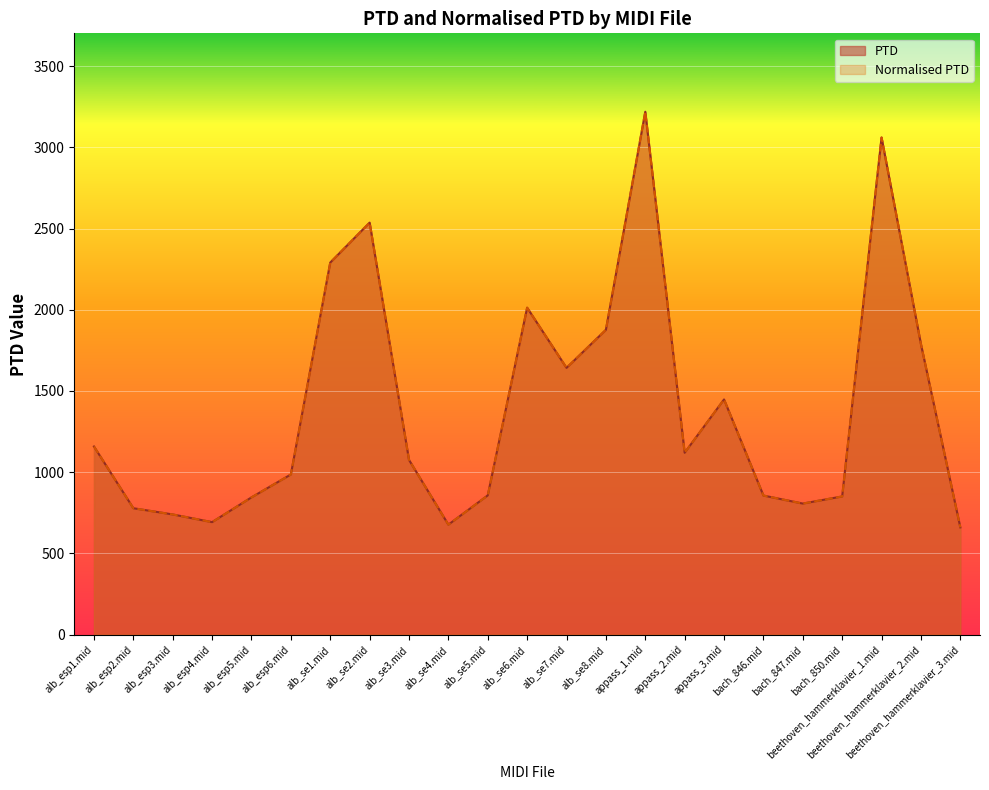

What is the value of the PTD point at the 13th from the left?

1642.0